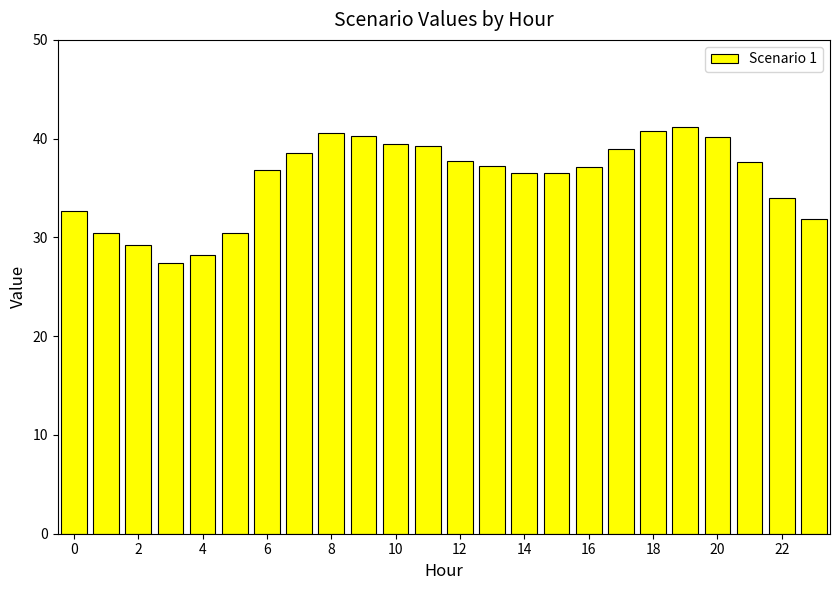

What is the difference between the maximum and minimum values?

13.8